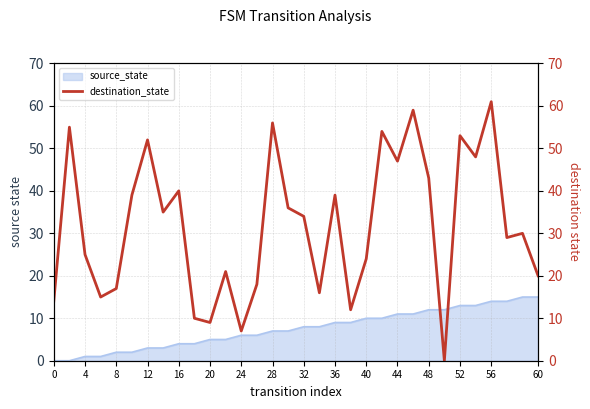

True or false: source_state has a value of 0 at 0.

True